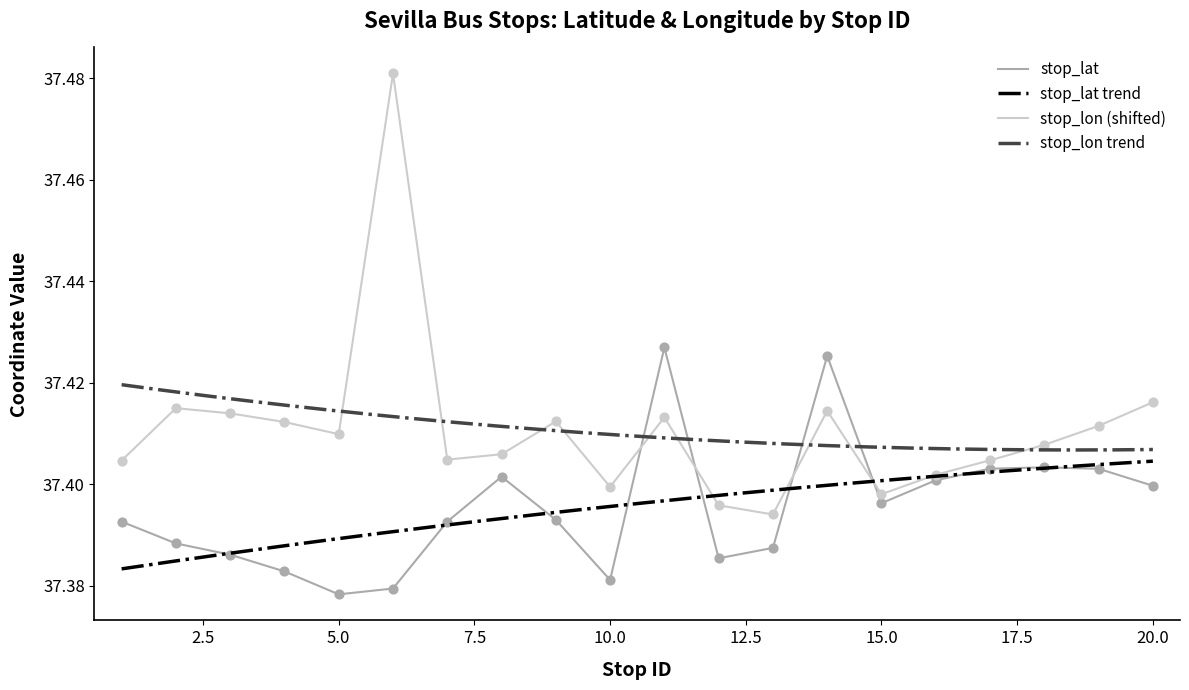

Which series reaches the maximum Y coordinate?

stop_lon